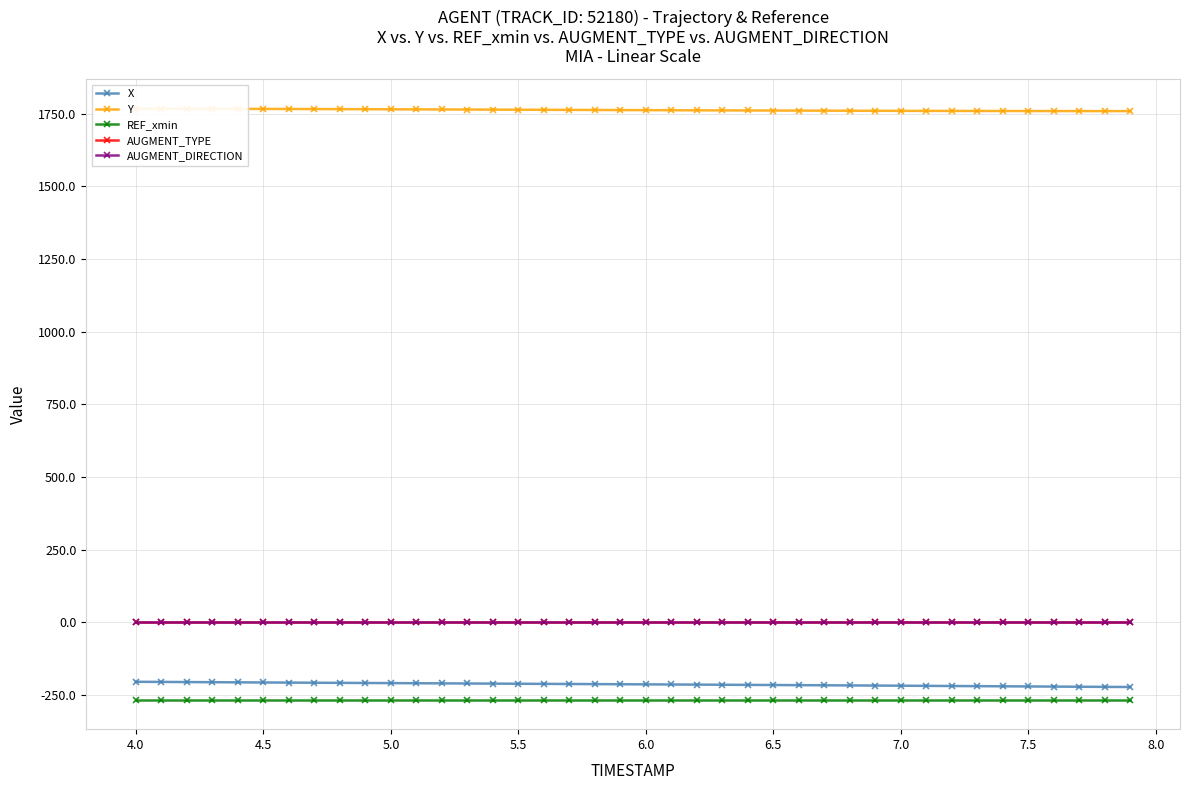

True or false: REF_xmin and AUGMENT_DIRECTION cross at least once.

False